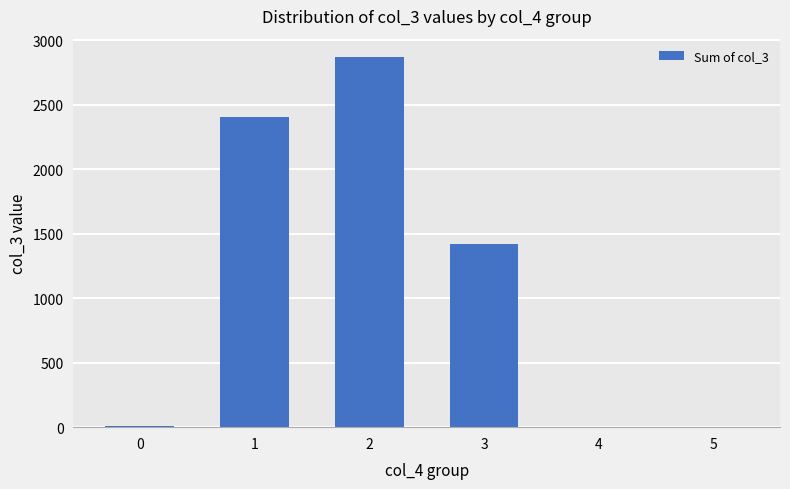

What is the sum of all values?

6703